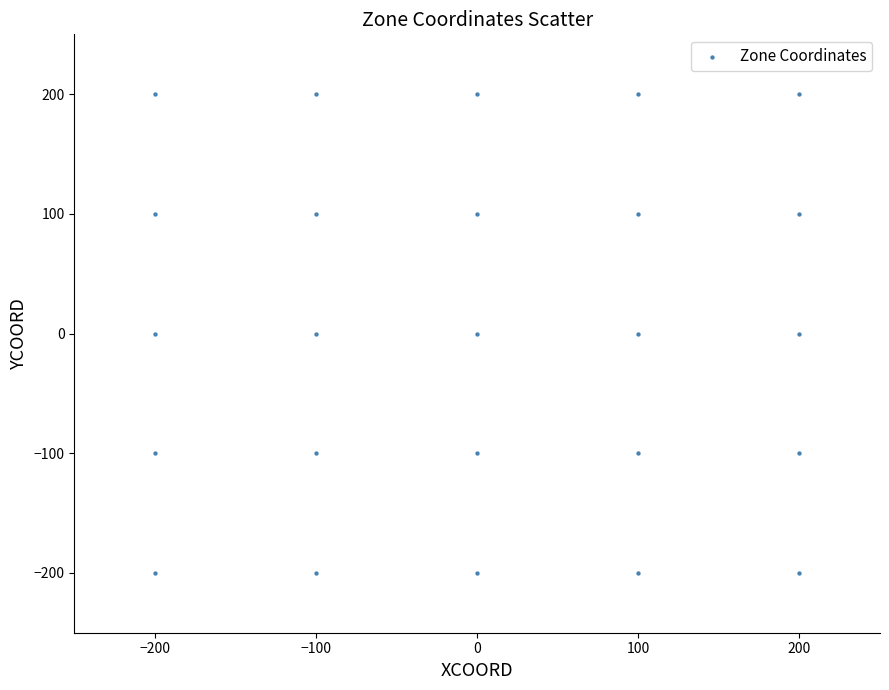

What is the range of X values (max minus min)?

400